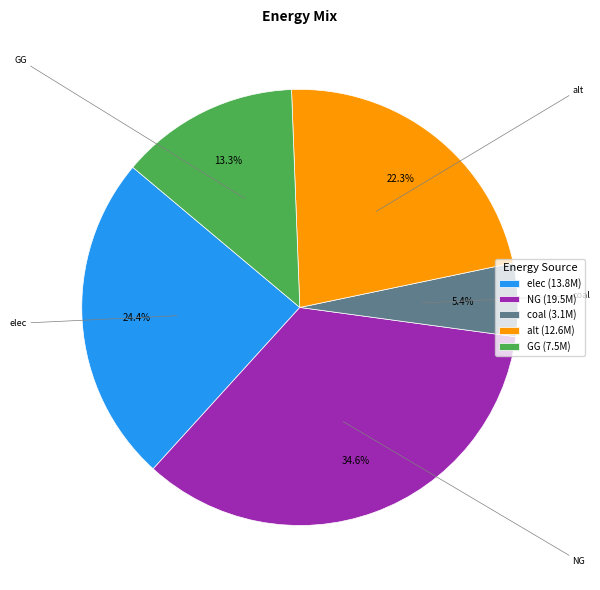

Is it true that GG is 22% of the pie?

False